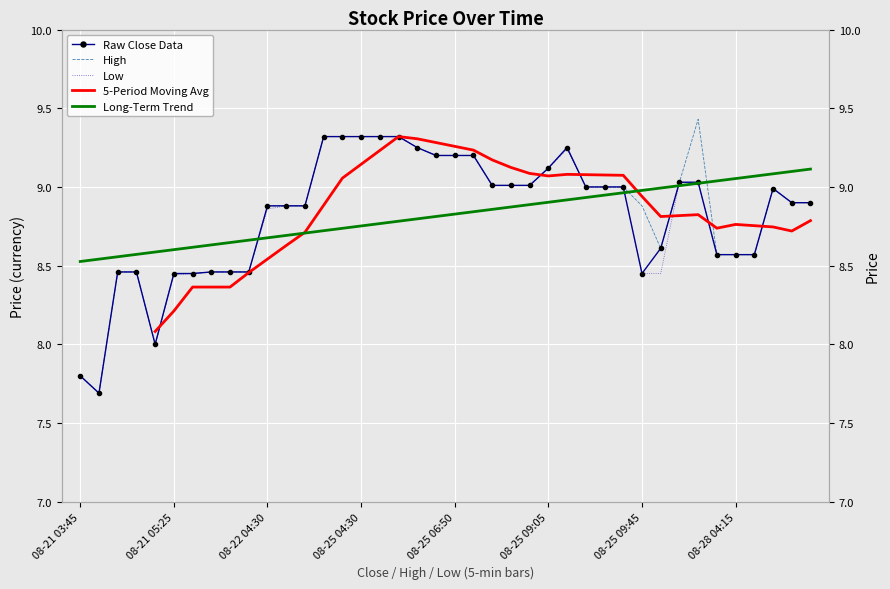

What is the label of the 2nd point from the right?

08-28 04:50